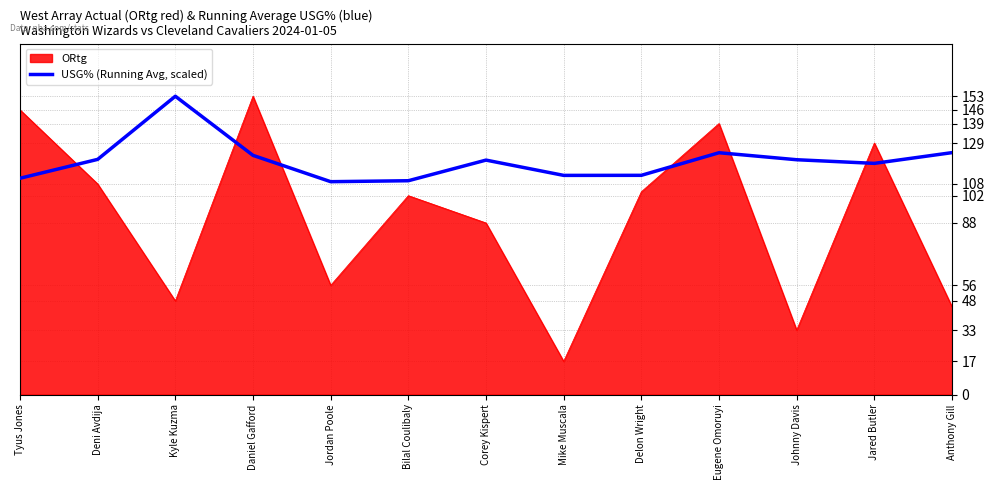

What is the spread (max minus min) of values at Daniel Gafford?

30.3